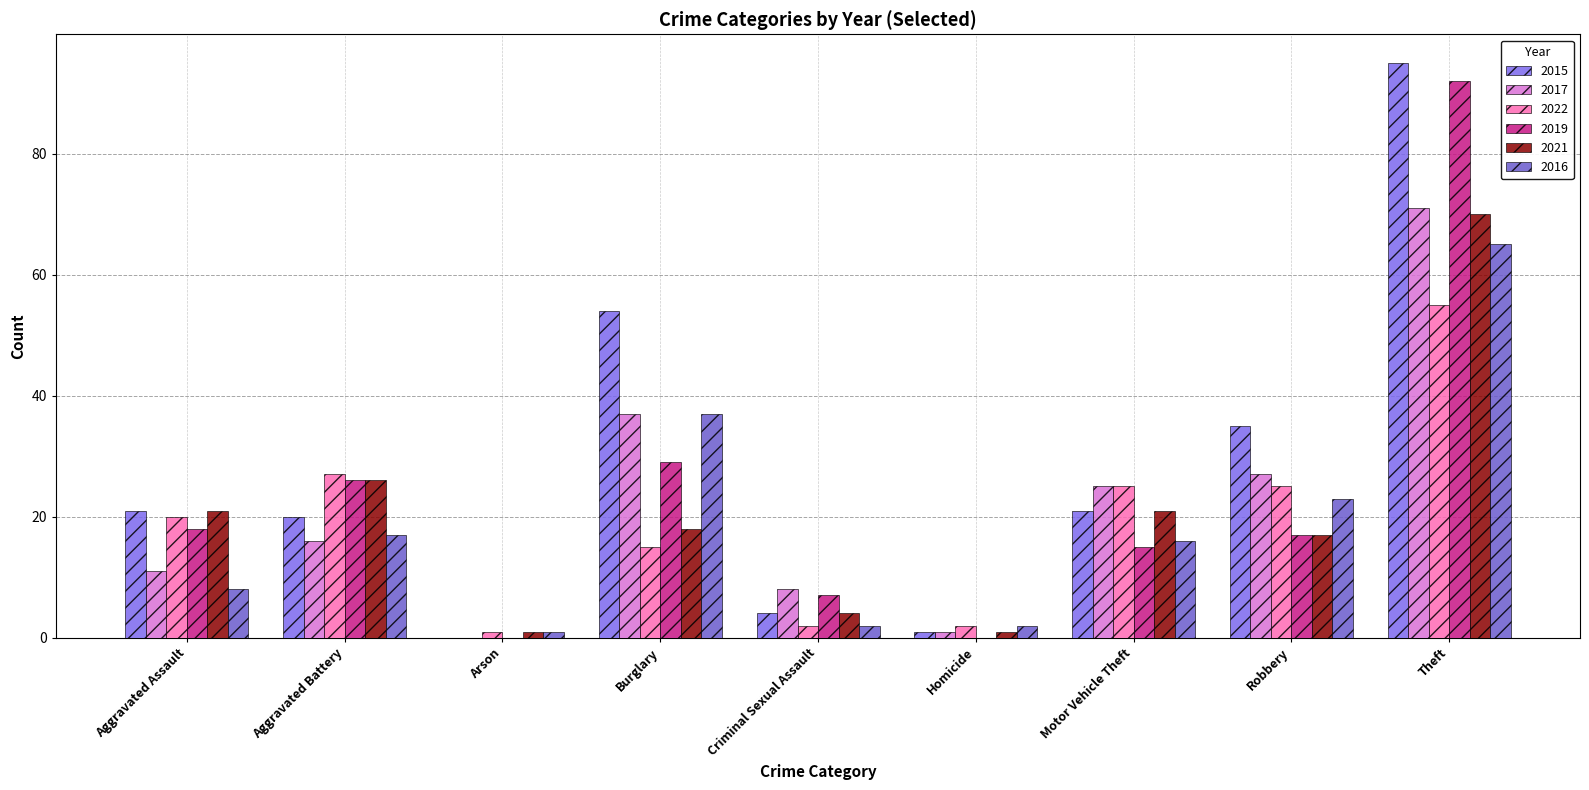

What is the value of the 2016 bar at the 7th from the left?

16